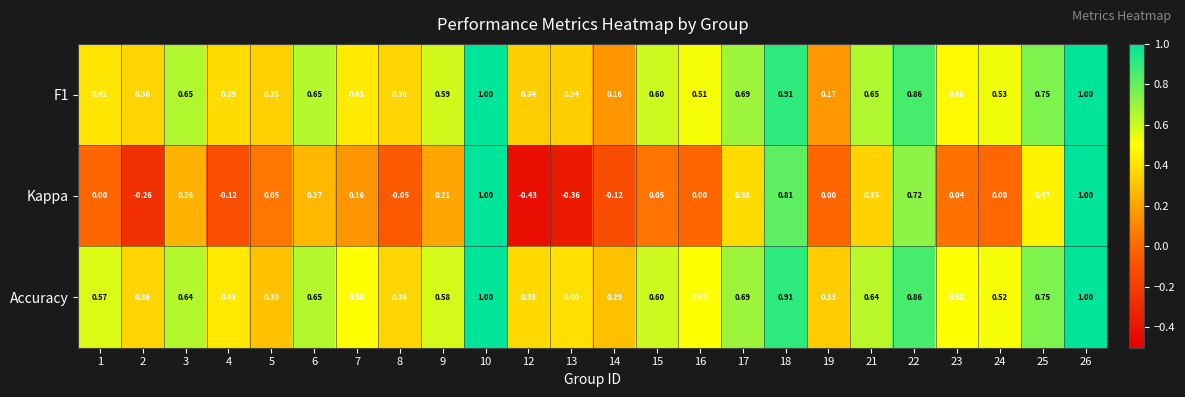

Which series has the widest spread of values?

Kappa